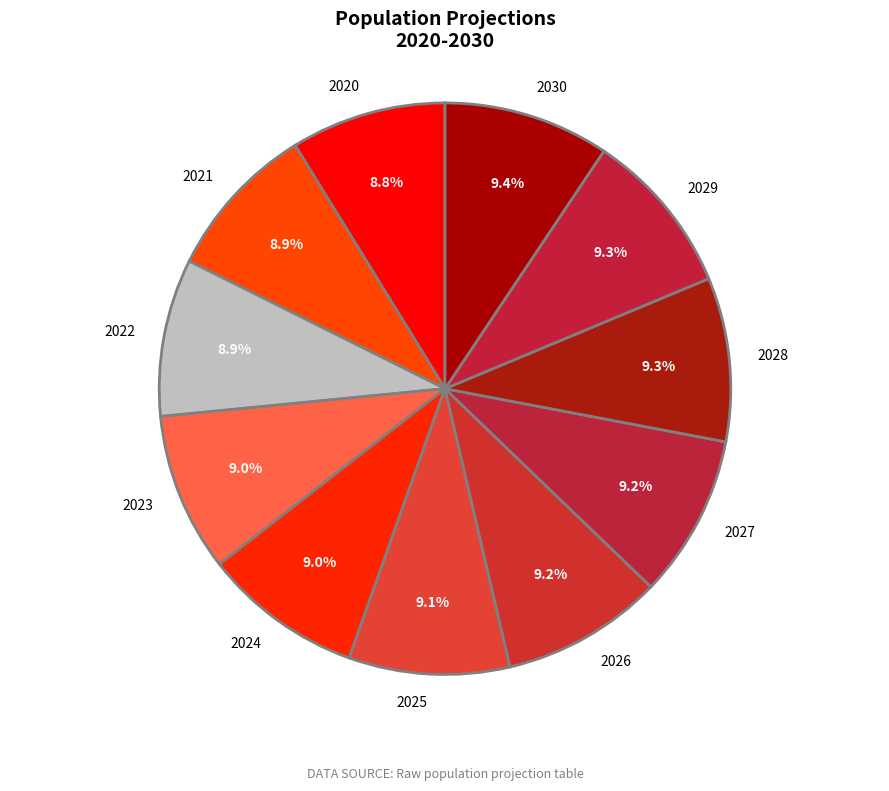

Combined, what portion of the pie is 2025 and 2030?

18.5%